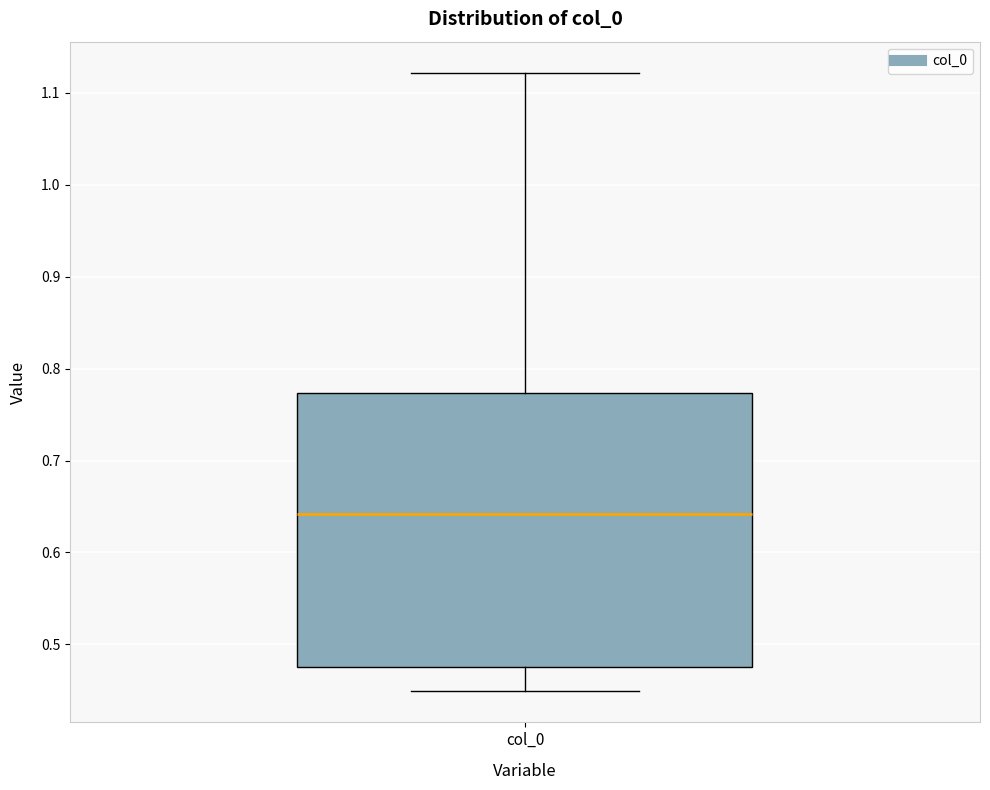

Where is the upper edge of the box for col_0 on the y-axis? The values are not printed on the chart, so give them approximately, as read against the axis.

0.77